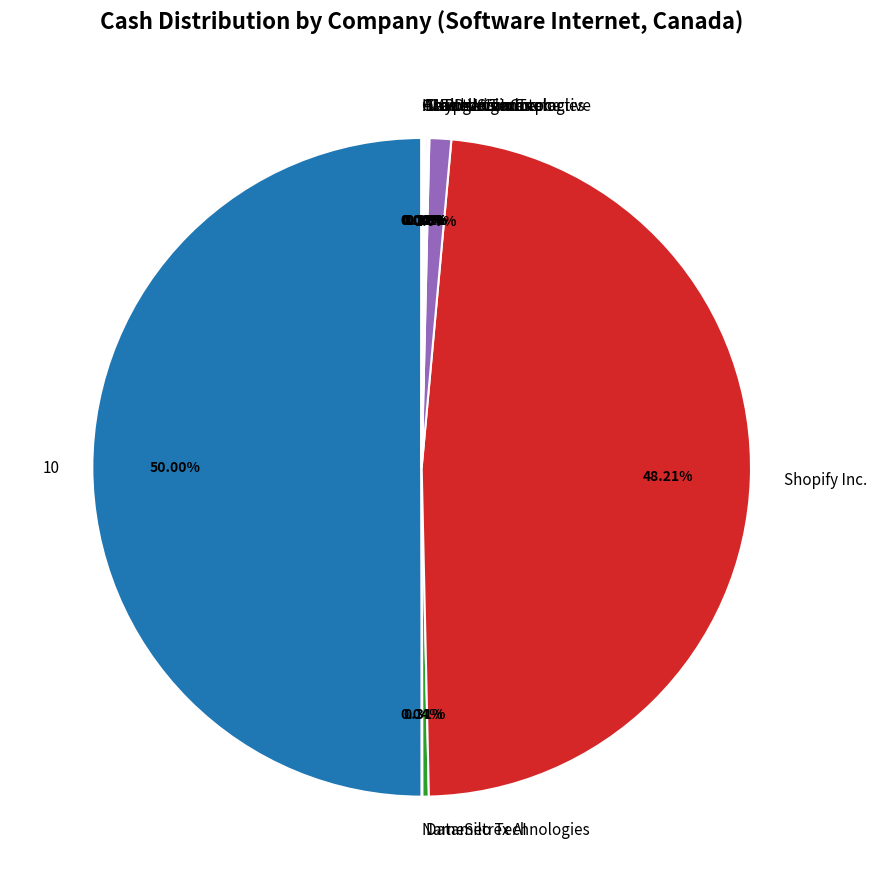

Does Tucows Inc. represent more than half of the total?

No